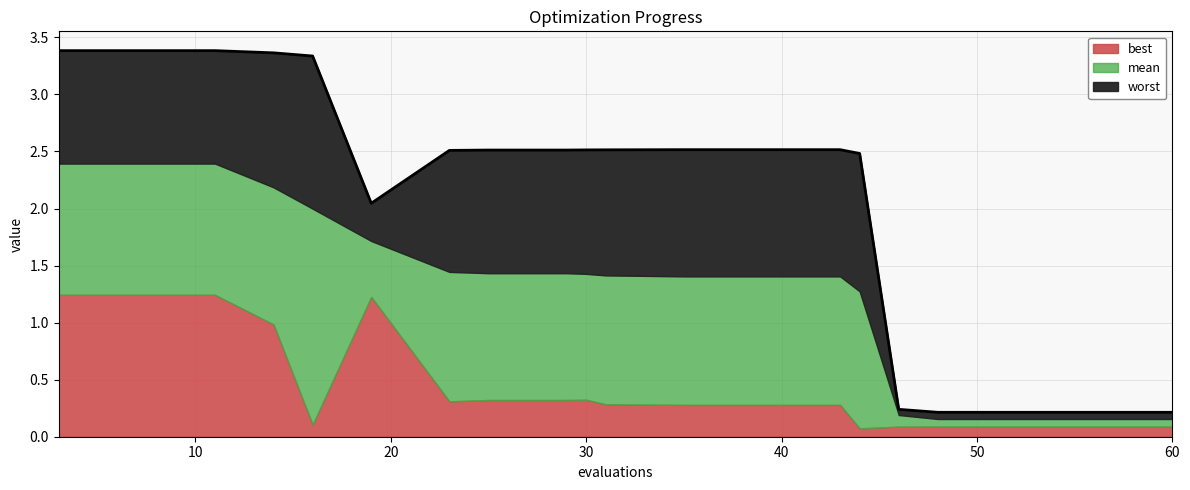

Between 23 and 43, which series saw the biggest shift?

mean